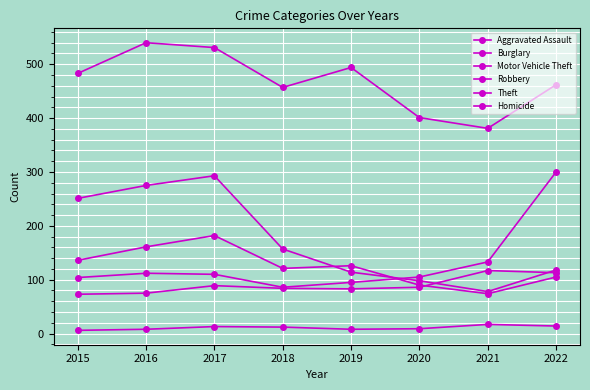

Where is the first local maximum for Robbery?

2017